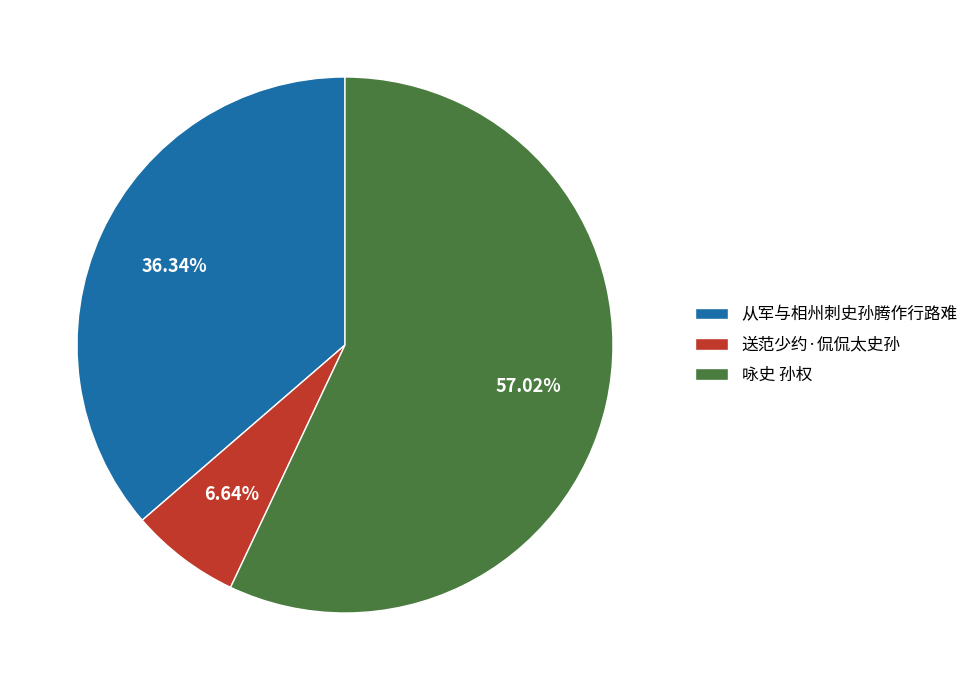

True or false: 送范少约·侃侃太史孙 accounts for 7% of the total.

True